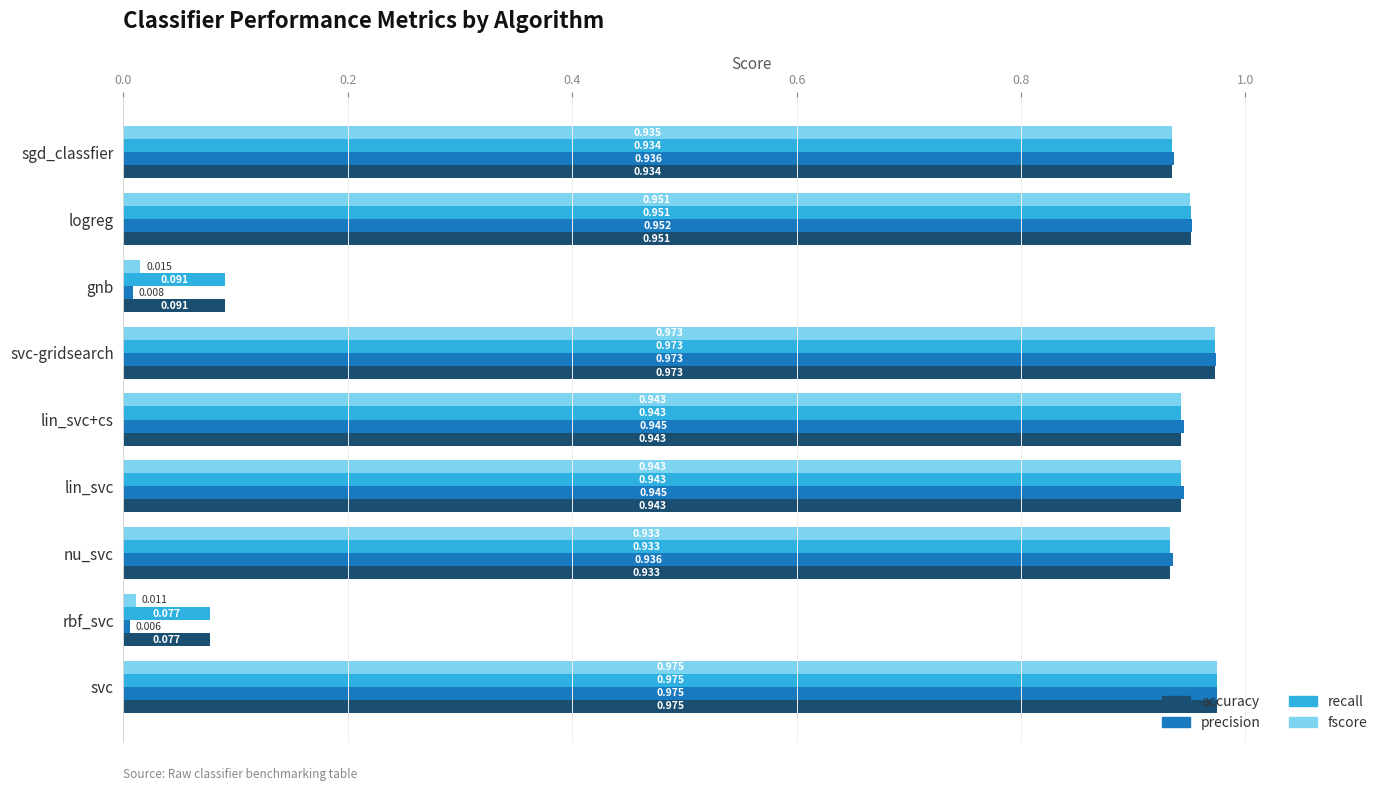

At which category is the sum across all series the highest?

svc